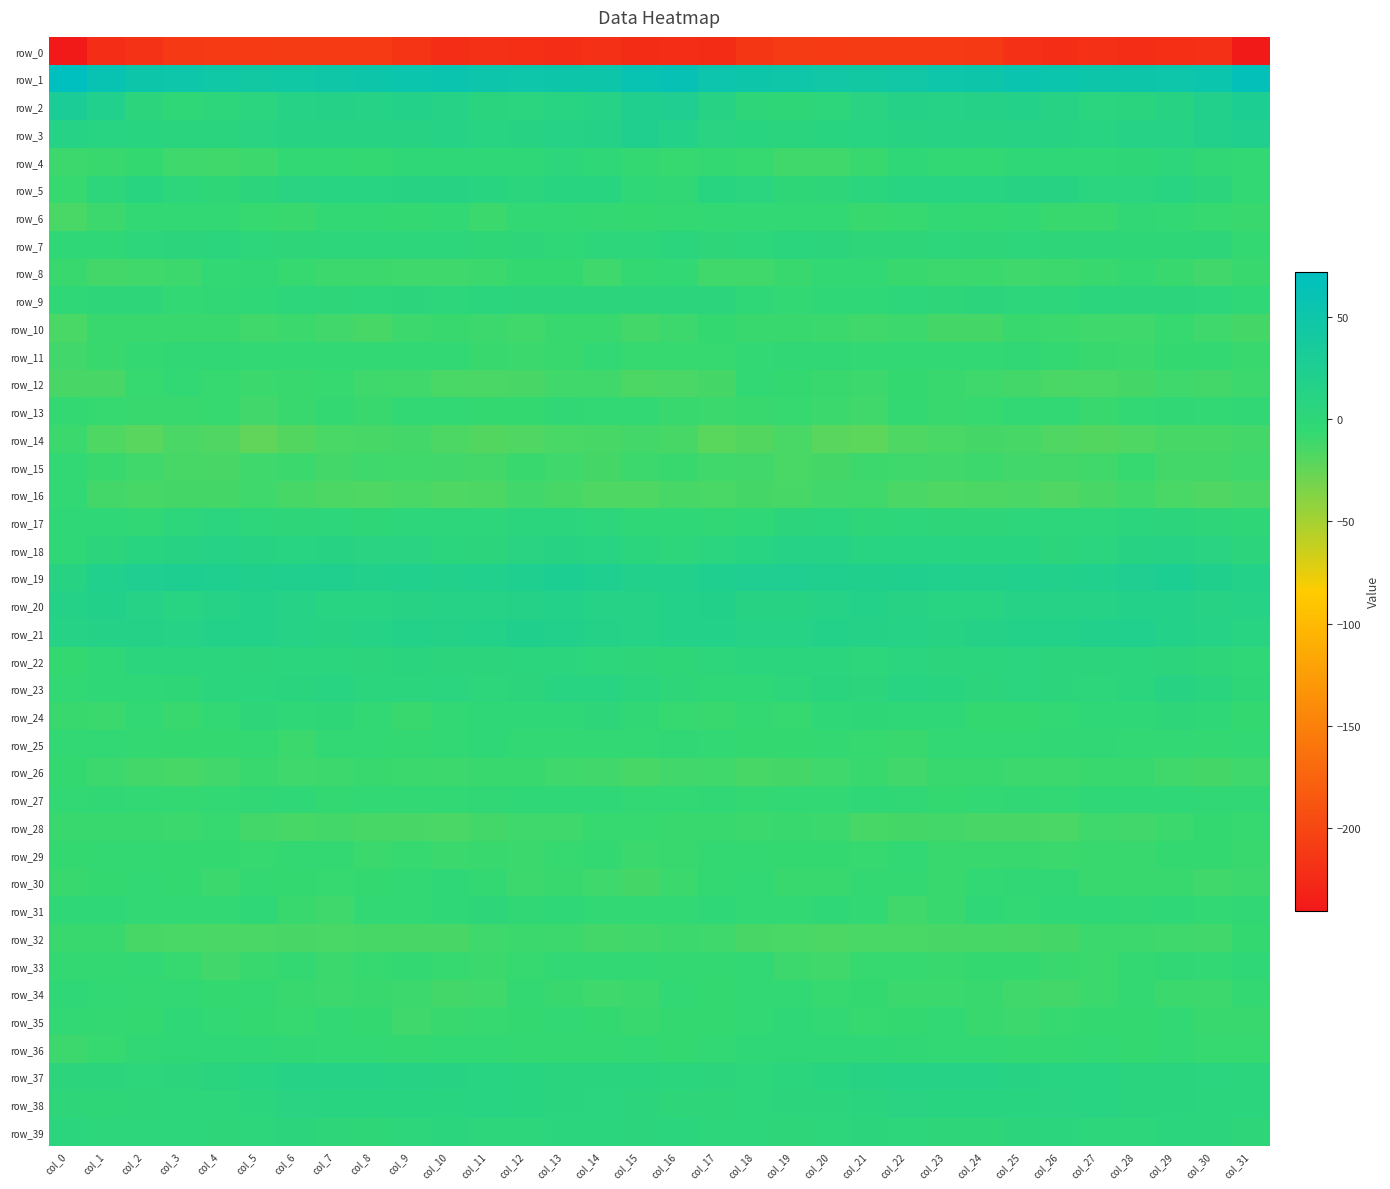

What is the difference between the maximum and second lowest values in the row_28 series?

8.7